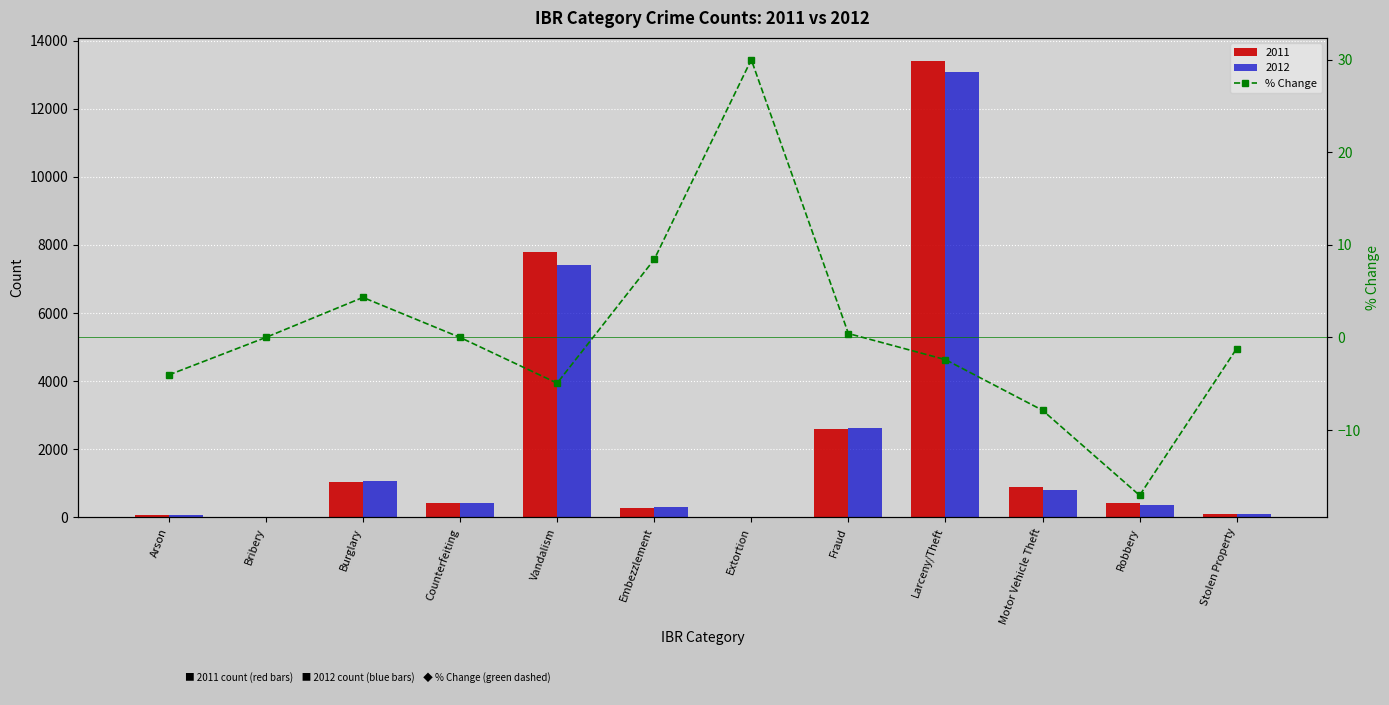

At which label does the data first exceed 0?

Burglary